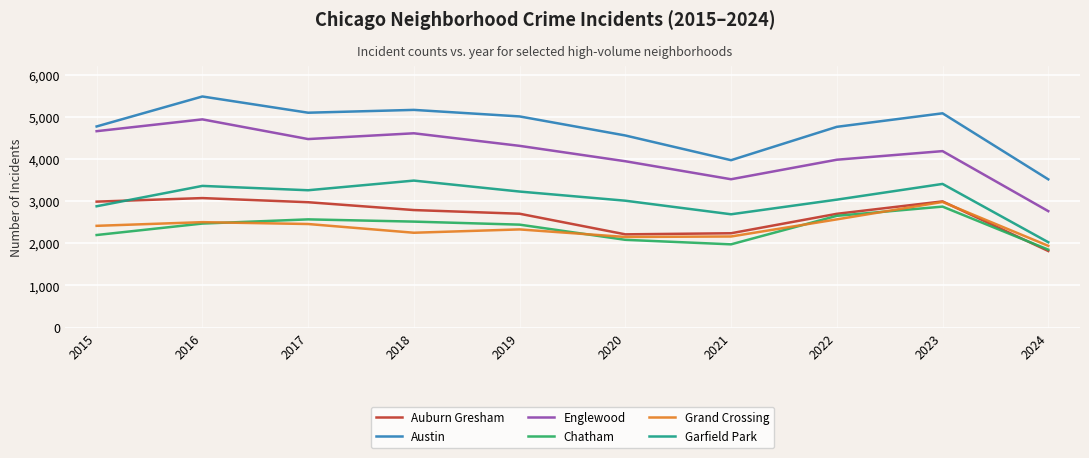

True or false: Englewood and Chatham intersect in this chart.

False